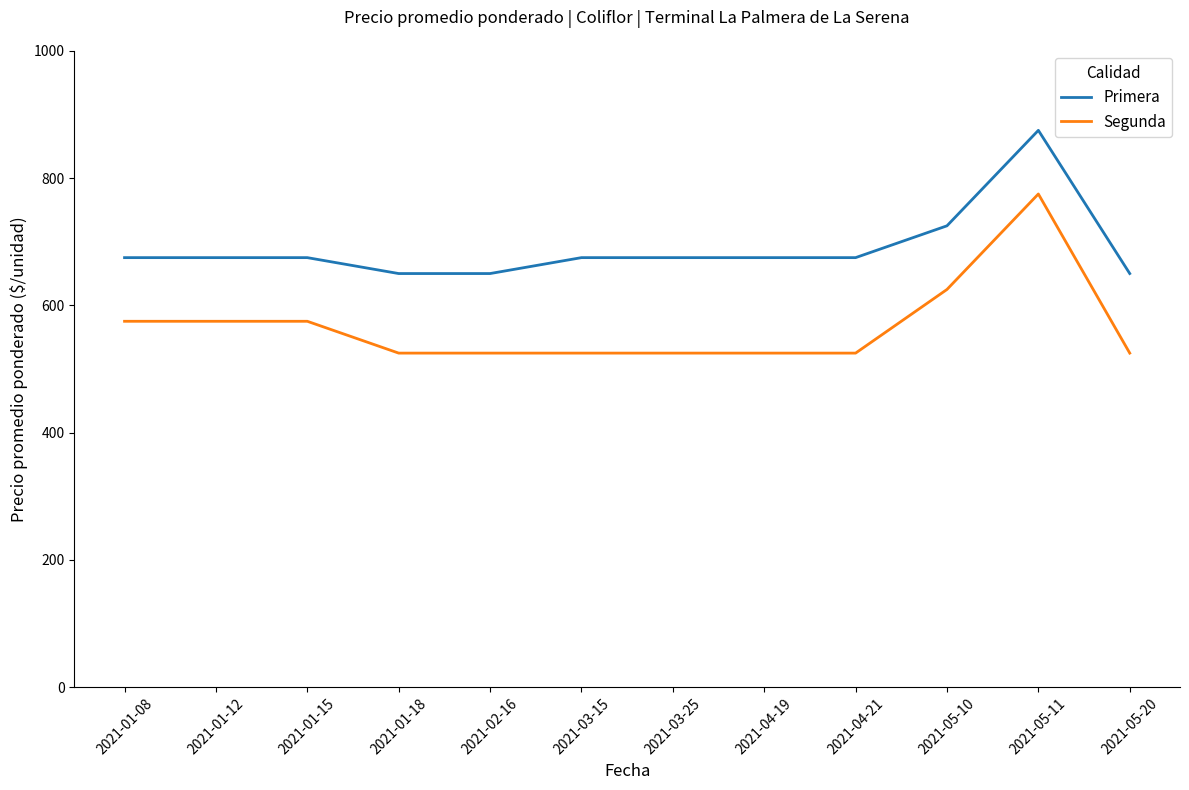

What is the difference between the second highest and second lowest values in the Primera series?

75